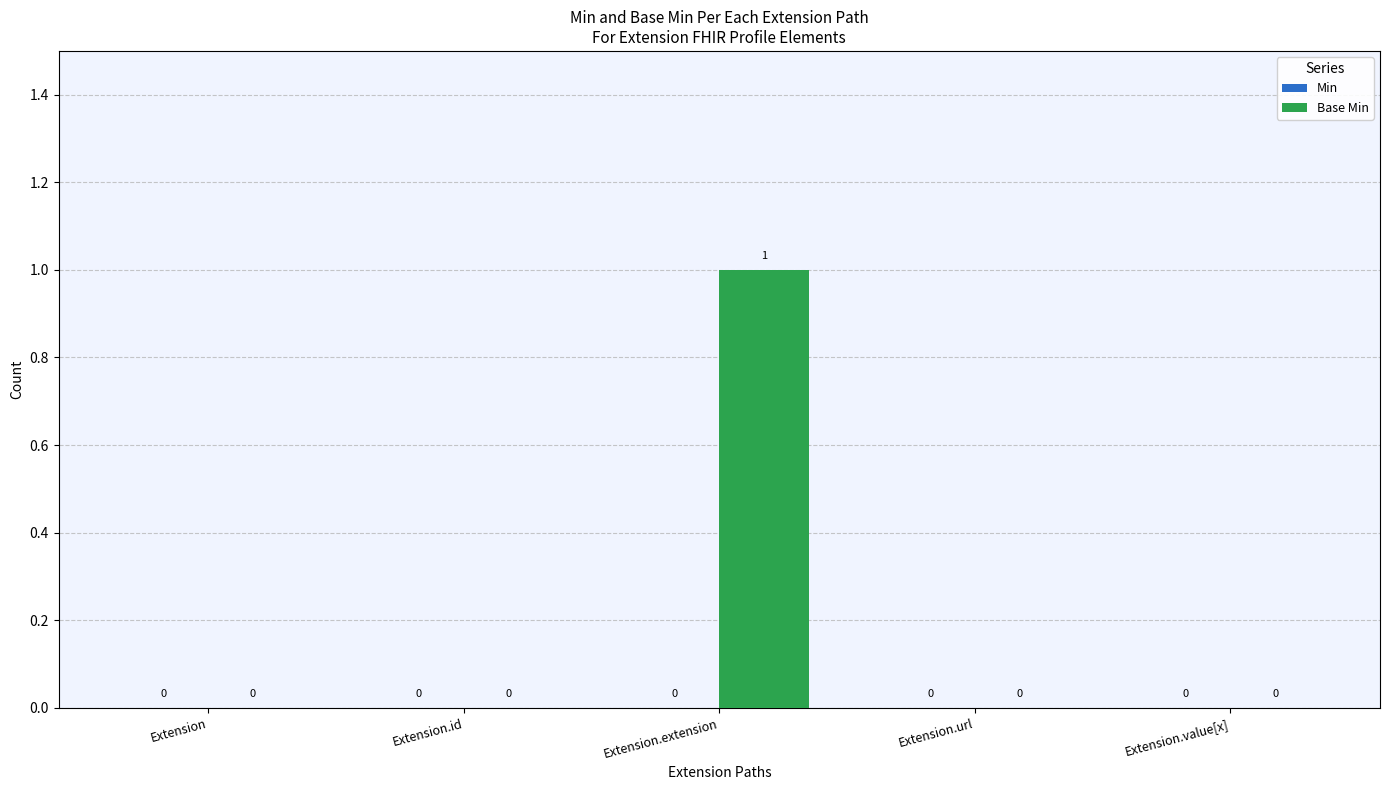

How many values are between 0 and 1?

5